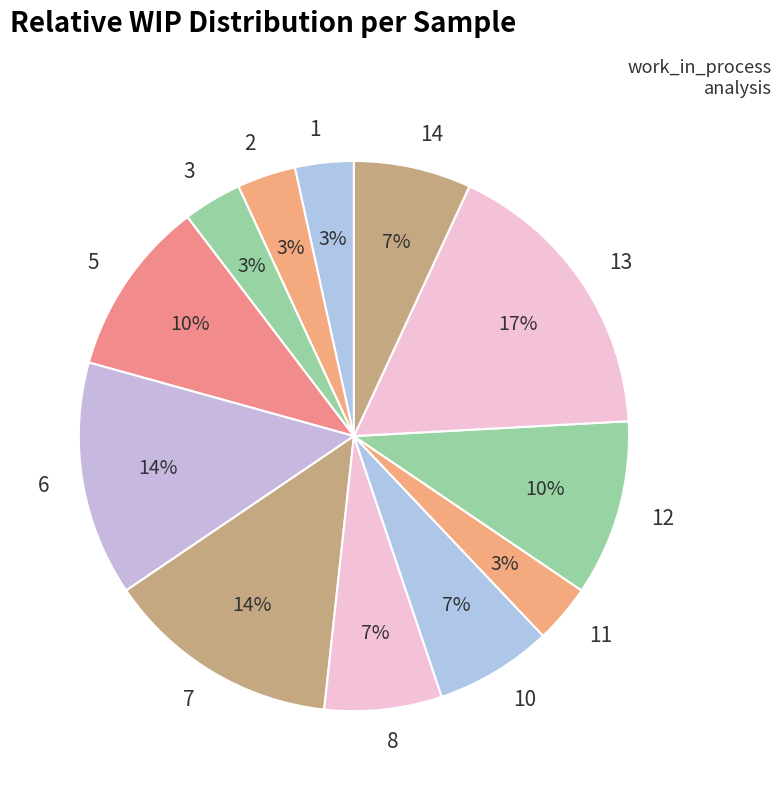

To the nearest percent, what is the combined percentage of 14 and 6?

21%